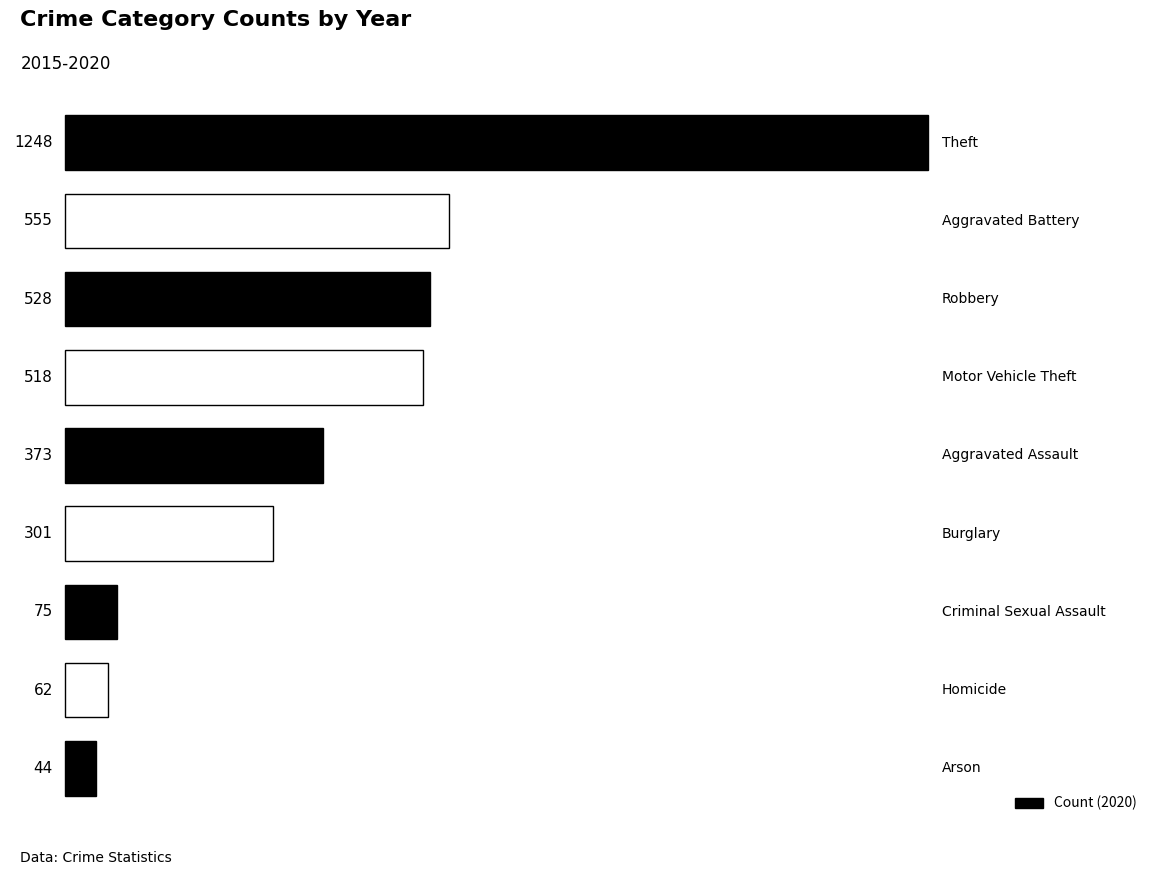

What is the difference between the maximum and minimum values?

1204